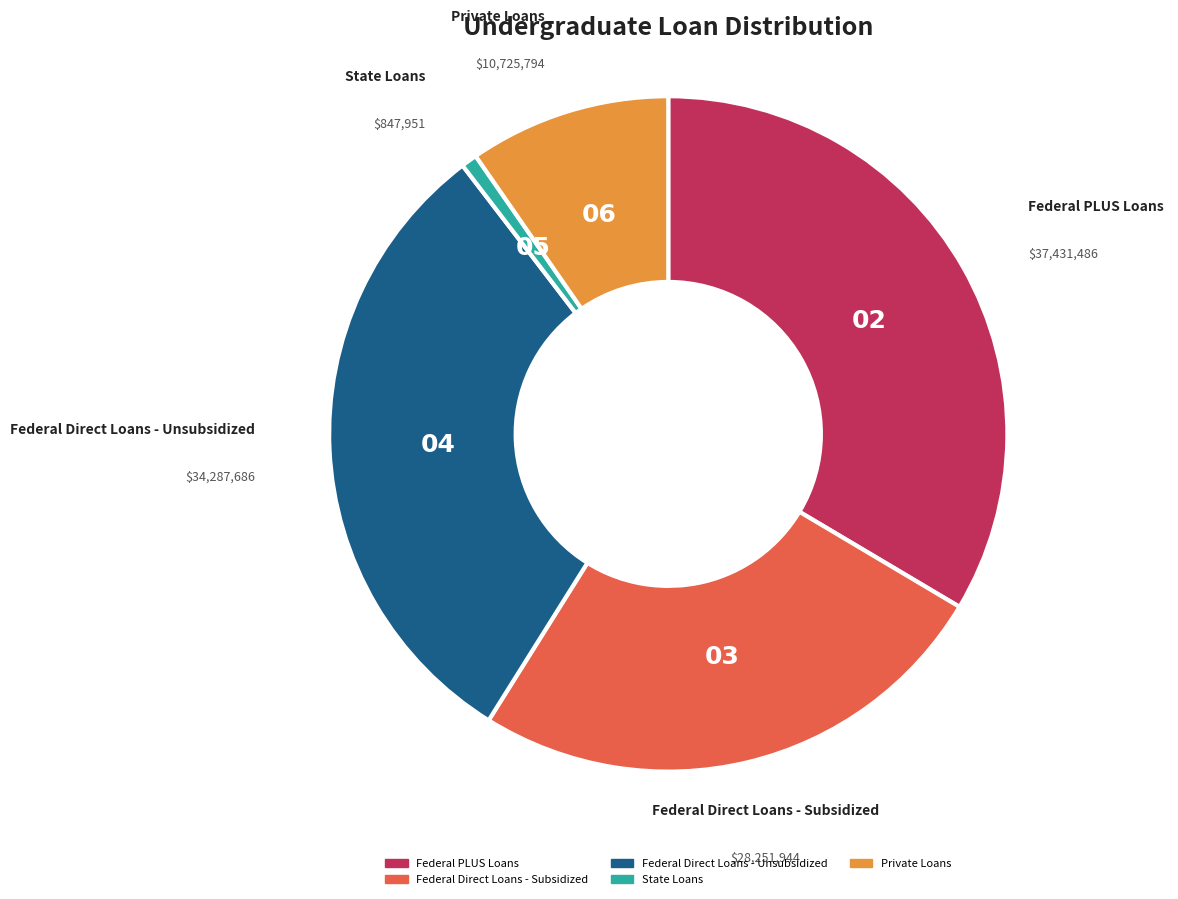

Is there any slice that represents more than half of the pie?

No